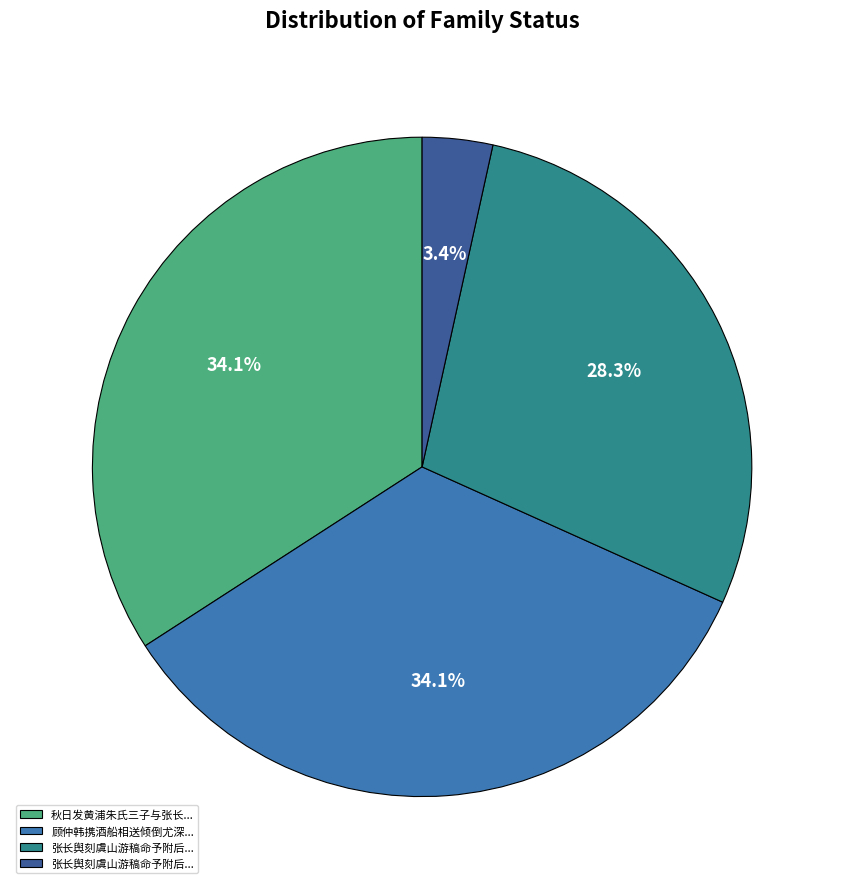

How many slices are in this pie chart?

4